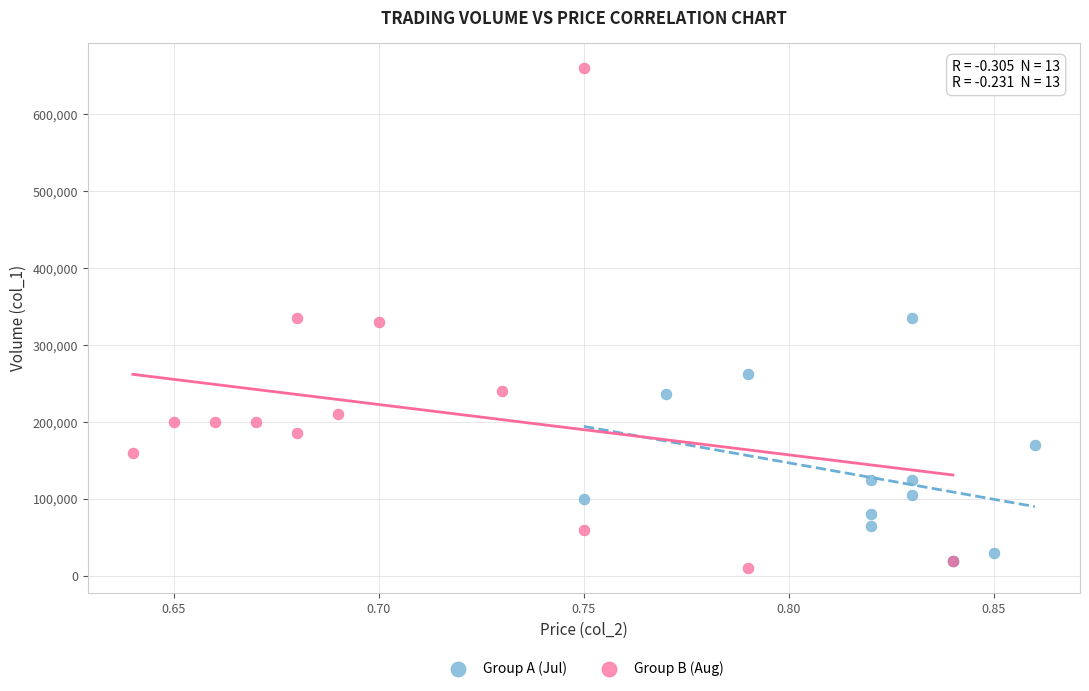

Which series has the widest spread of Y values?

Group B (Aug)